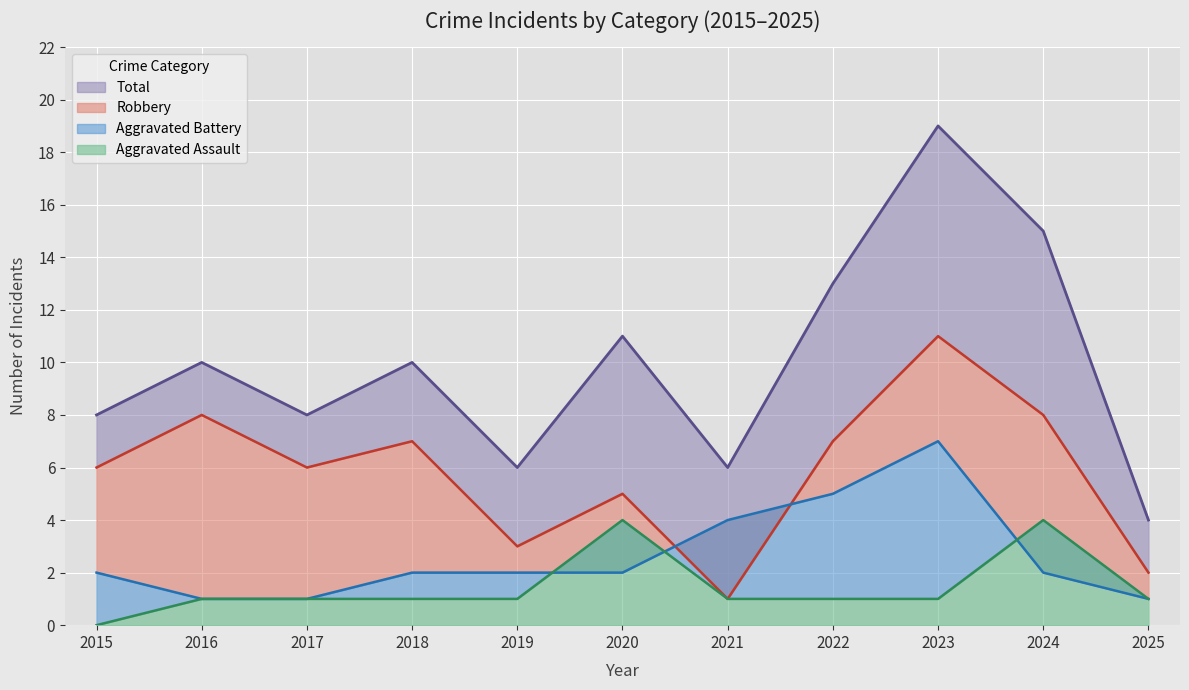

Where do Aggravated Assault and Aggravated Battery first cross each other?

2019 and 2020